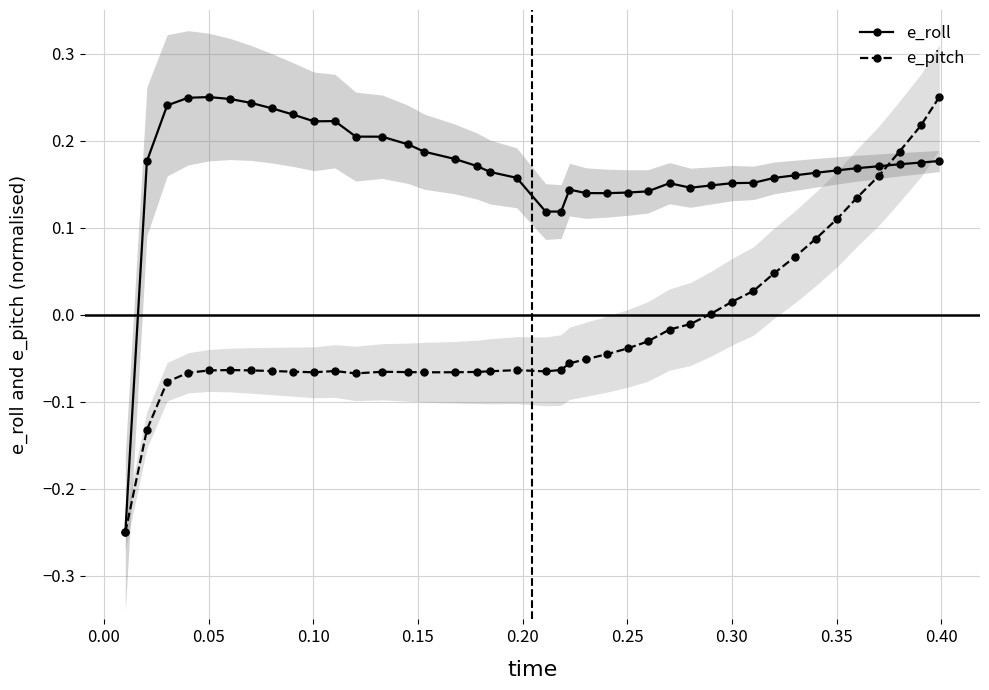

What is the greatest value displayed?

0.2